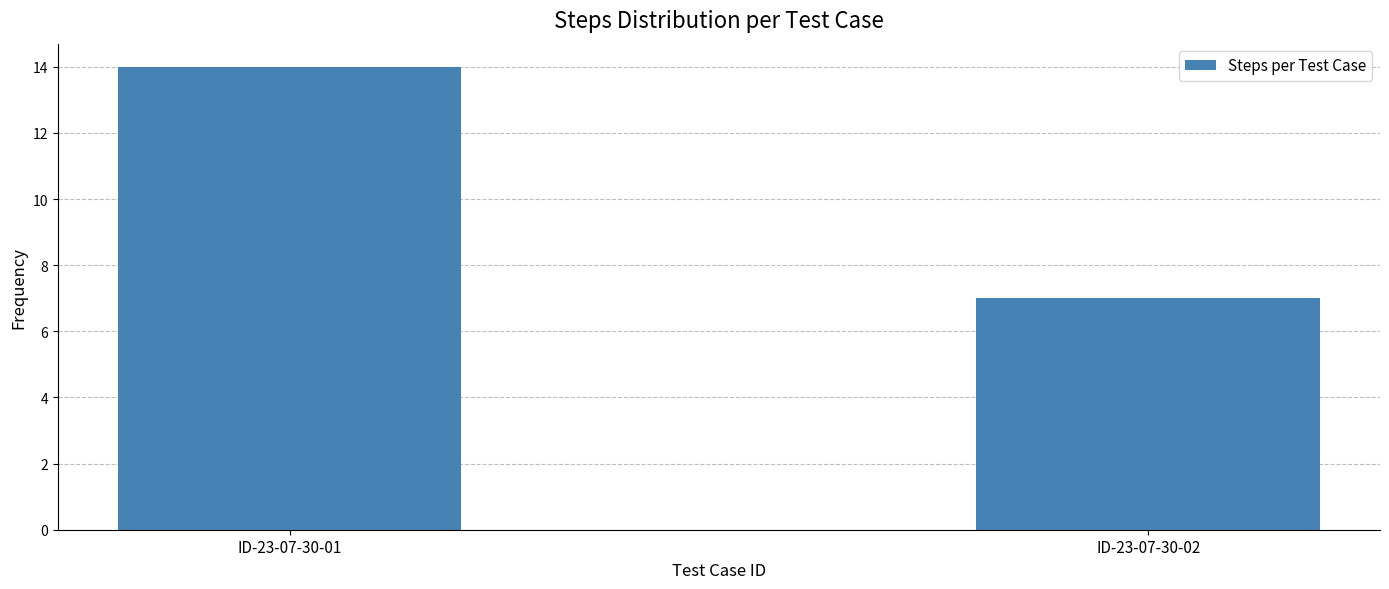

The value at ID-23-07-30-01 is 14. True or false?

True